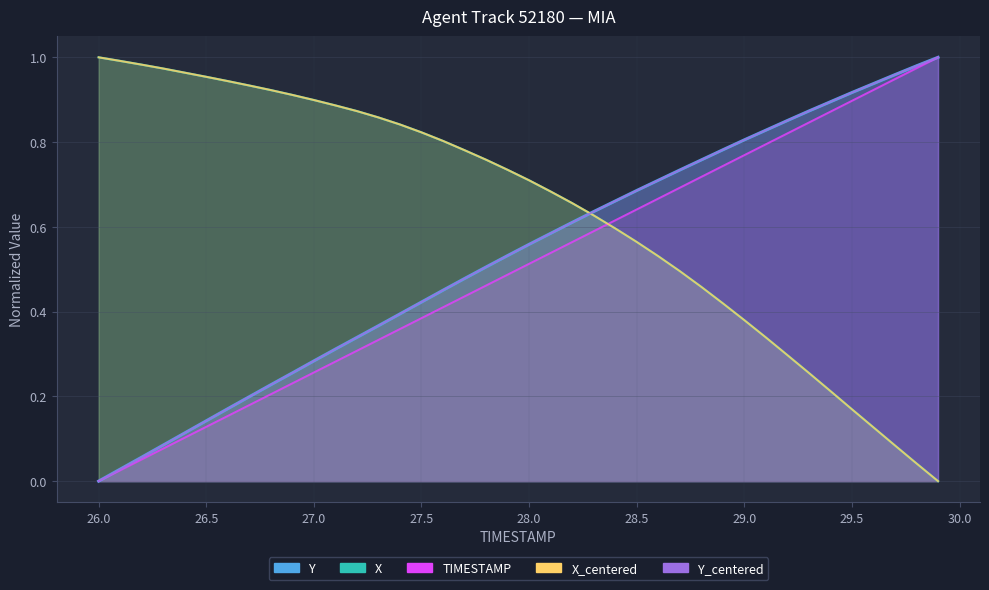

Which series has the widest spread of values?

X